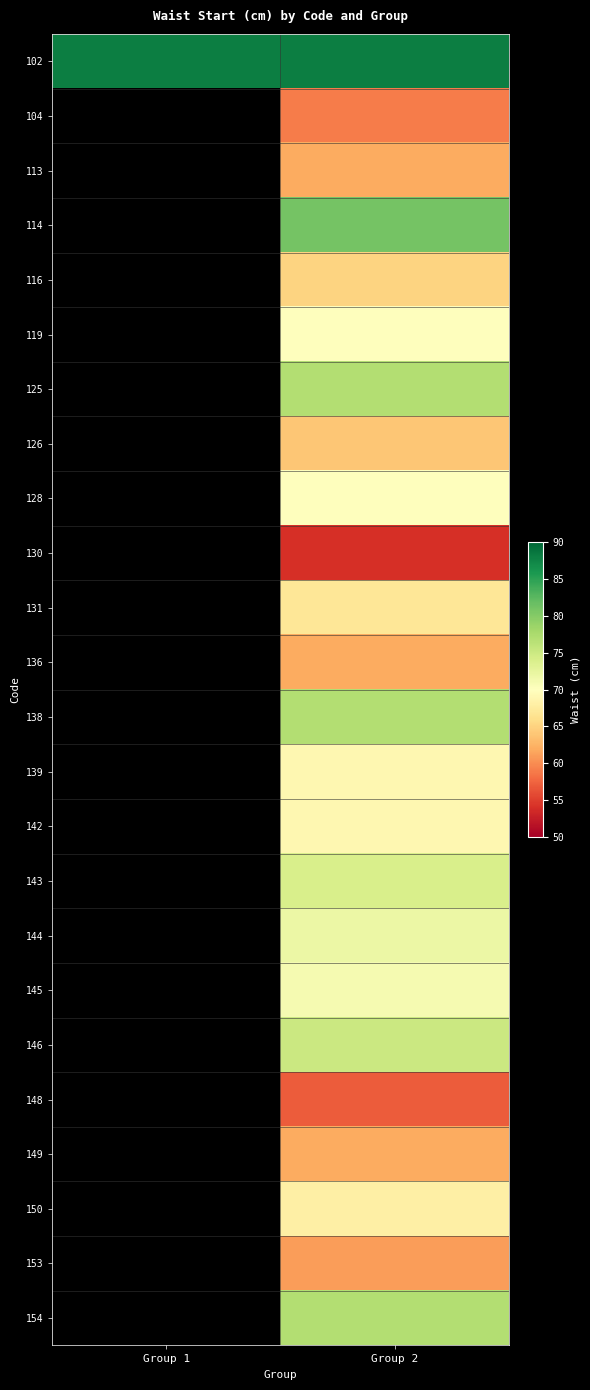

How many series are shown in this chart?

24